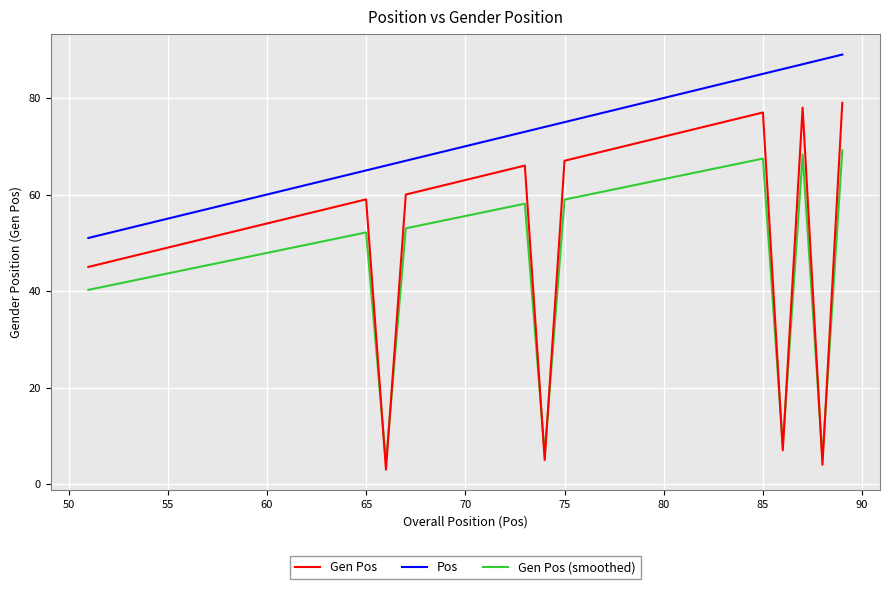

What is the lowest value of the Pos series?

51.0